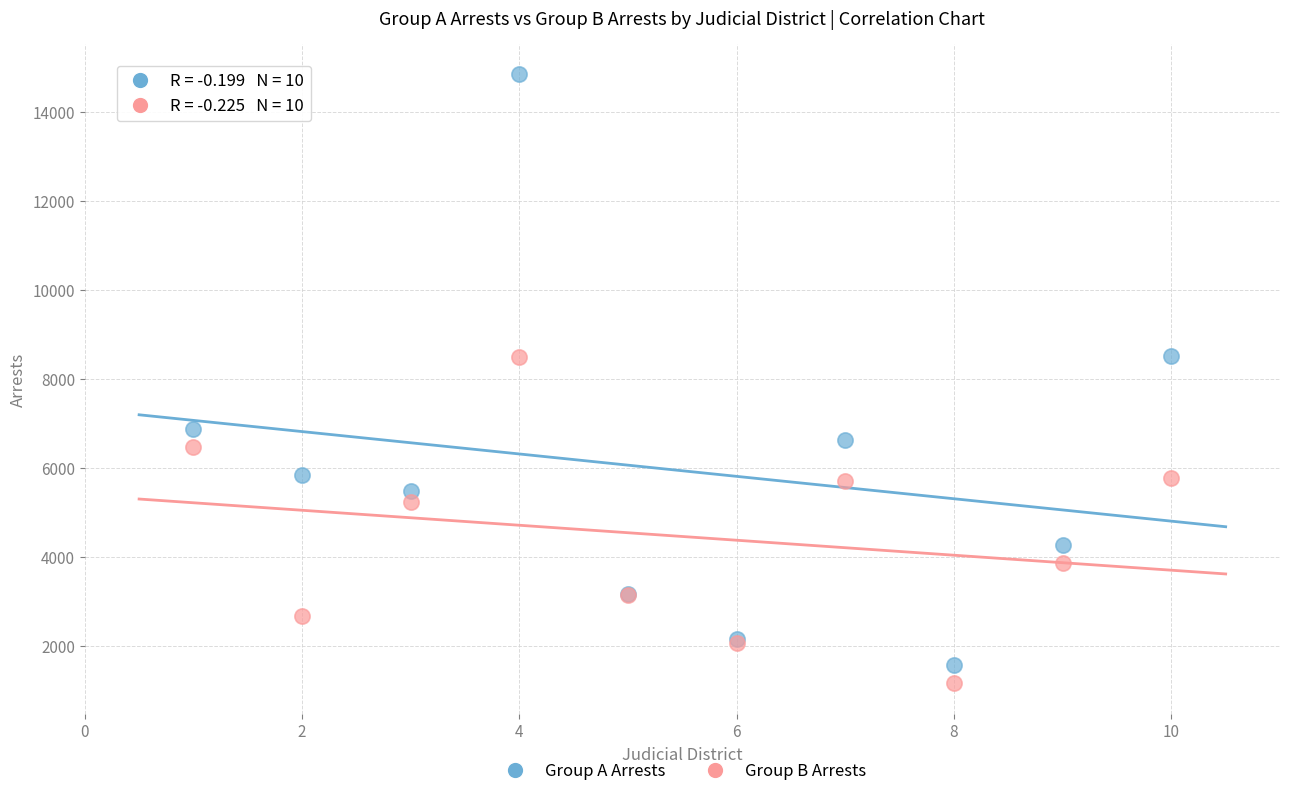

Which series contains the lowest Y value?

Group B Arrests